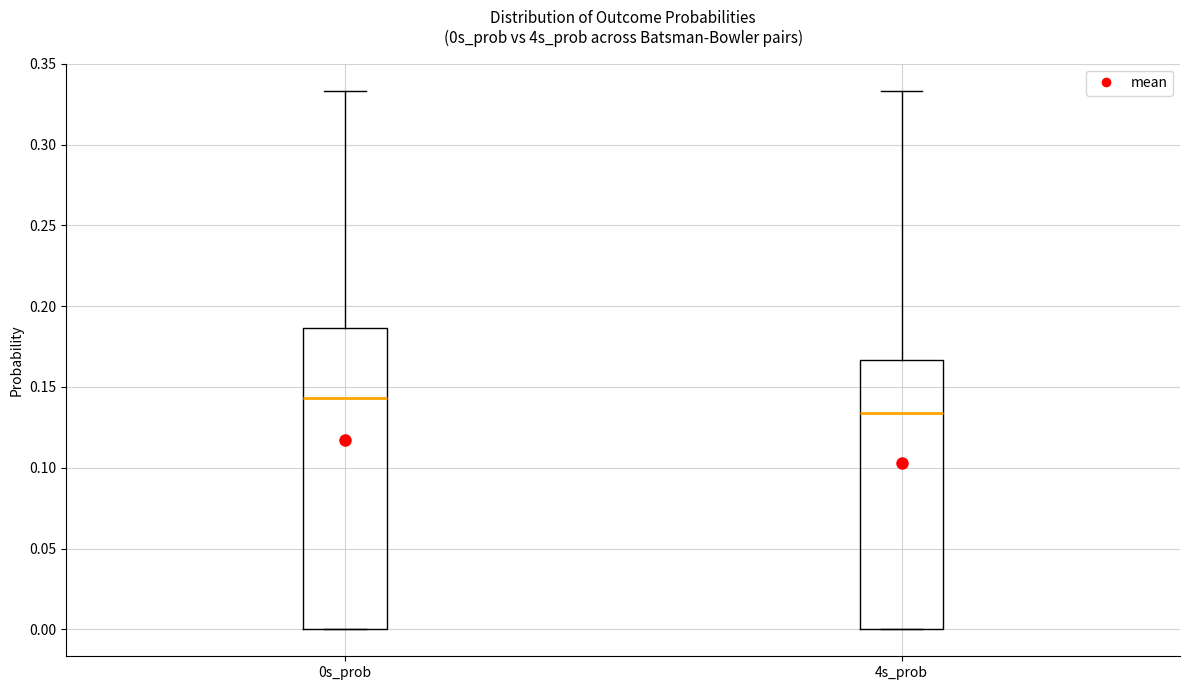

Which box has the lowest median line?

4s_prob